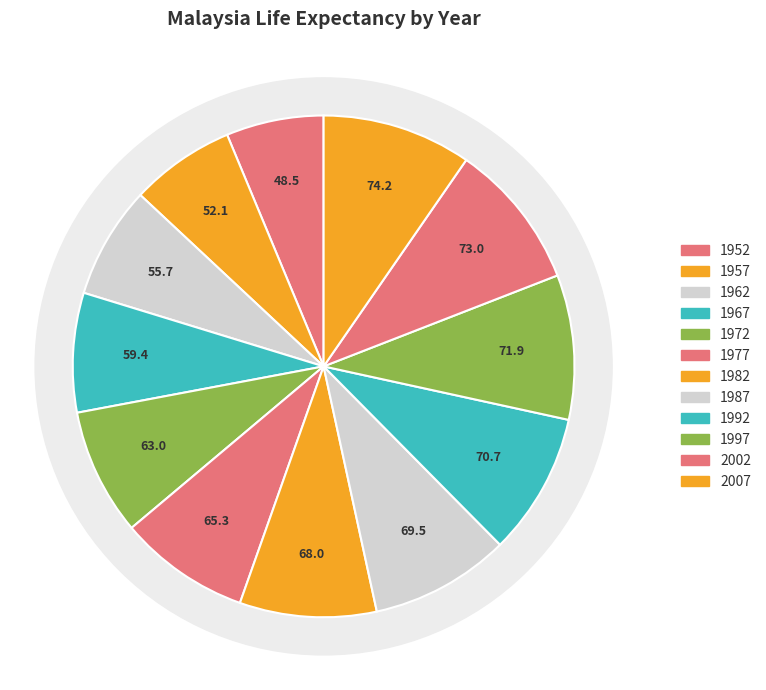

Which slice is the largest?

2007